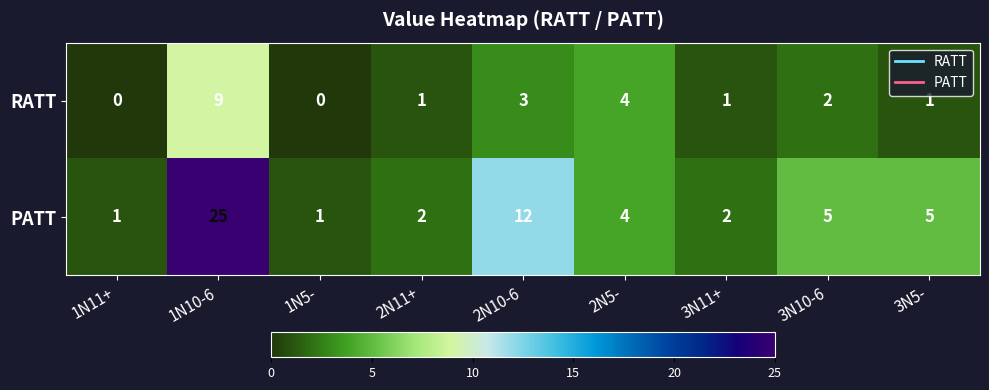

At which category is the sum across all series the highest?

1N10-6